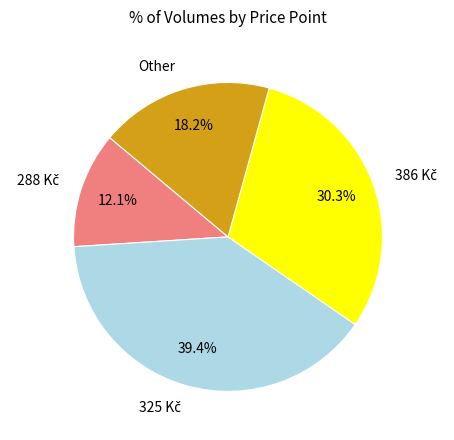

How many slices are in this pie chart?

4